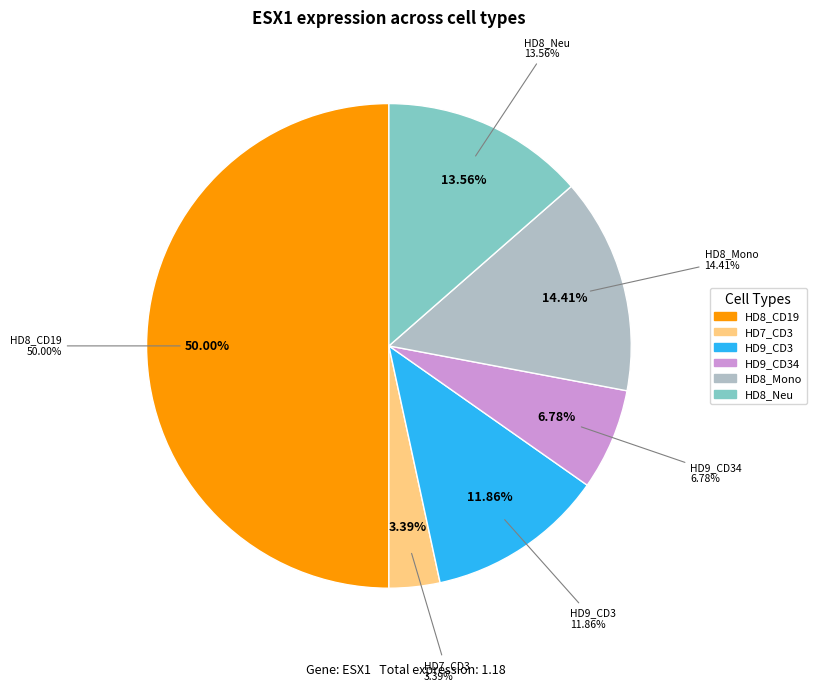

What portion of the pie excludes HD7_Neu?

100.0%